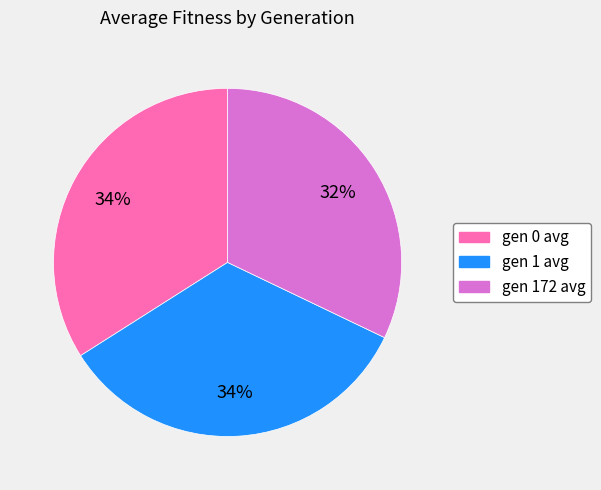

Is it true that gen 172 avg is 37% of the pie?

False